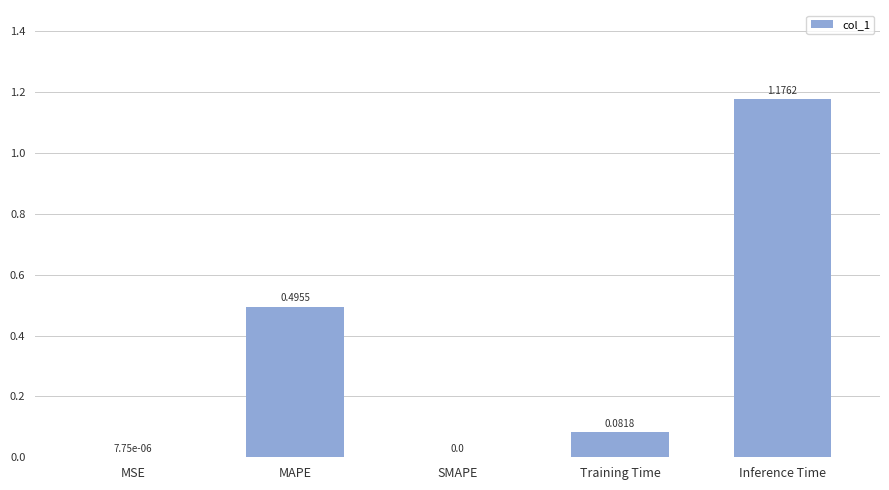

Which label corresponds to the largest value in the chart?

Inference Time